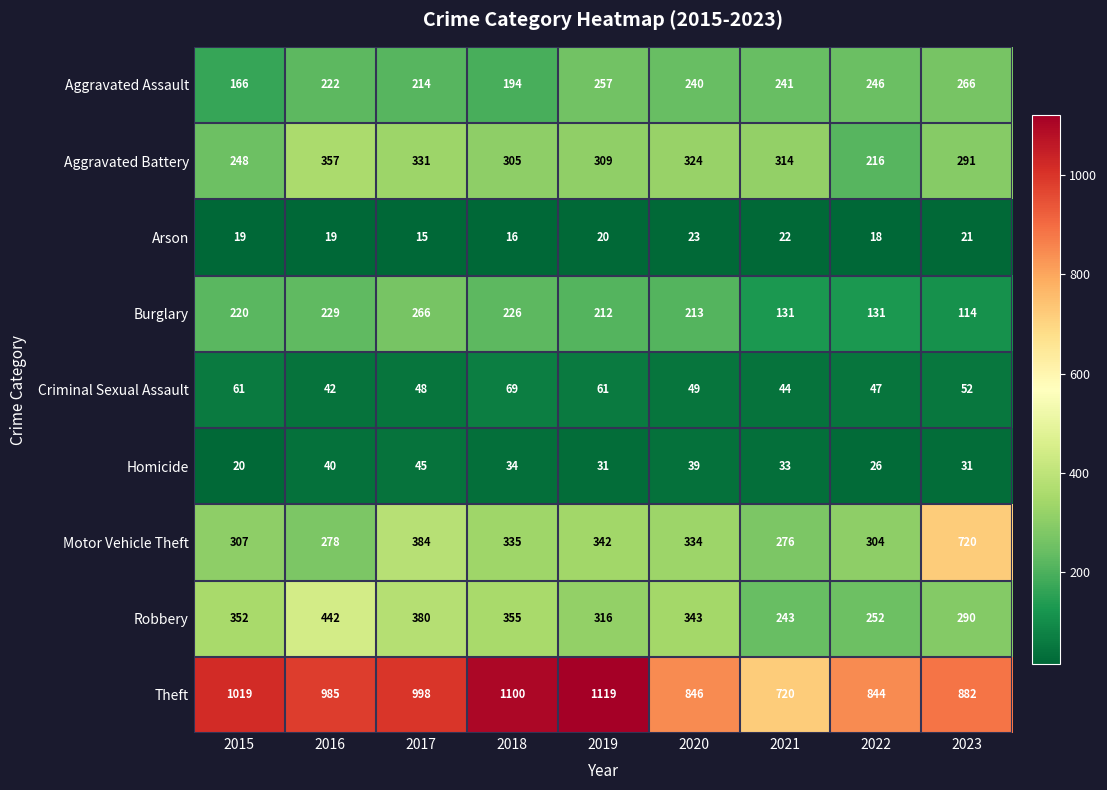

At how many categories does at least one series exceed 200?

9